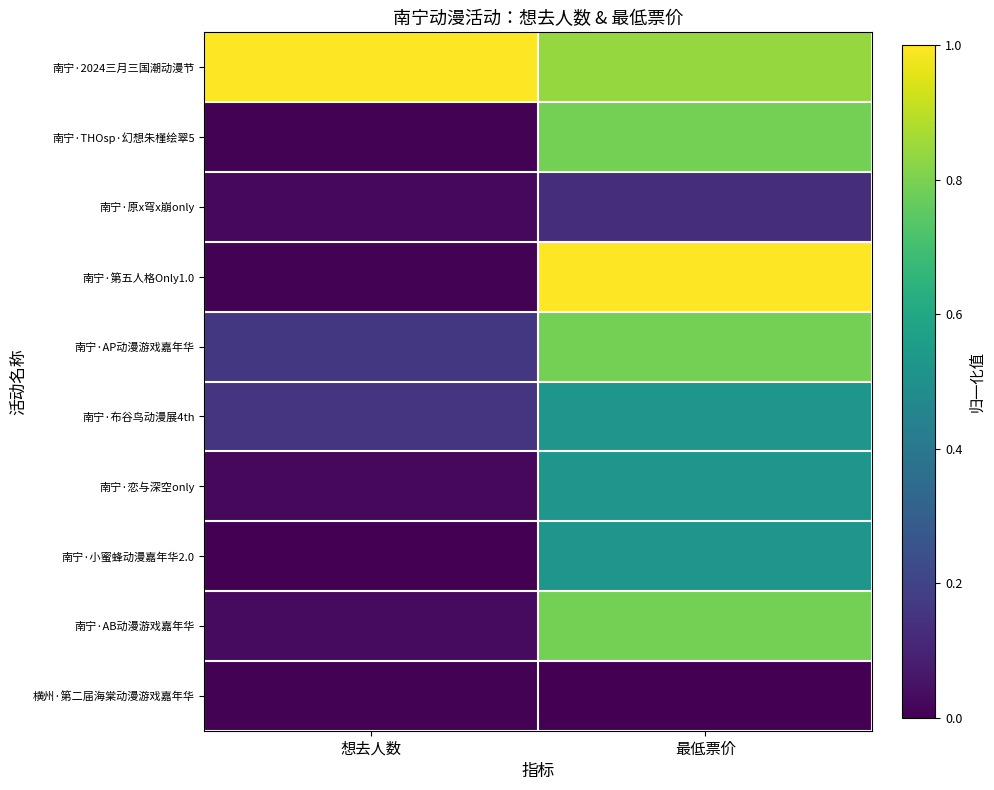

At 想去人数, list the series in order from smallest to largest.

南宁·小蜜蜂动漫嘉年华2.0, 横州·第二届海棠动漫游戏嘉年华, 南宁·THOsp·幻想朱槿绘翠5, 南宁·第五人格Only1.0, 南宁·原x穹x崩only, 南宁·恋与深空only, 南宁·AB动漫游戏嘉年华, 南宁·布谷鸟动漫展4th, 南宁·AP动漫游戏嘉年华, 南宁·2024三月三国潮动漫节